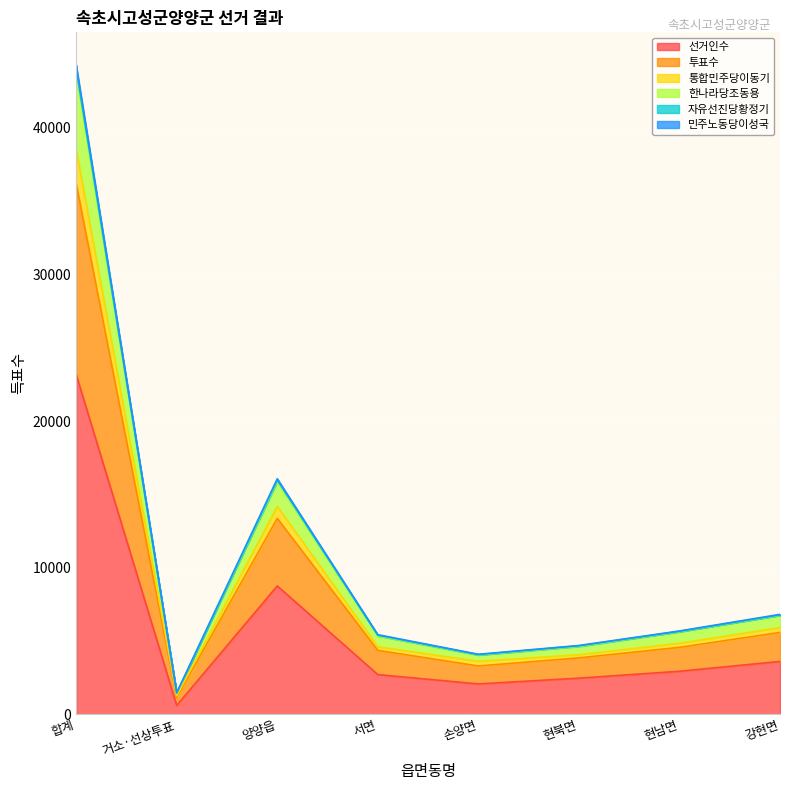

How many distinct data groups are displayed?

6